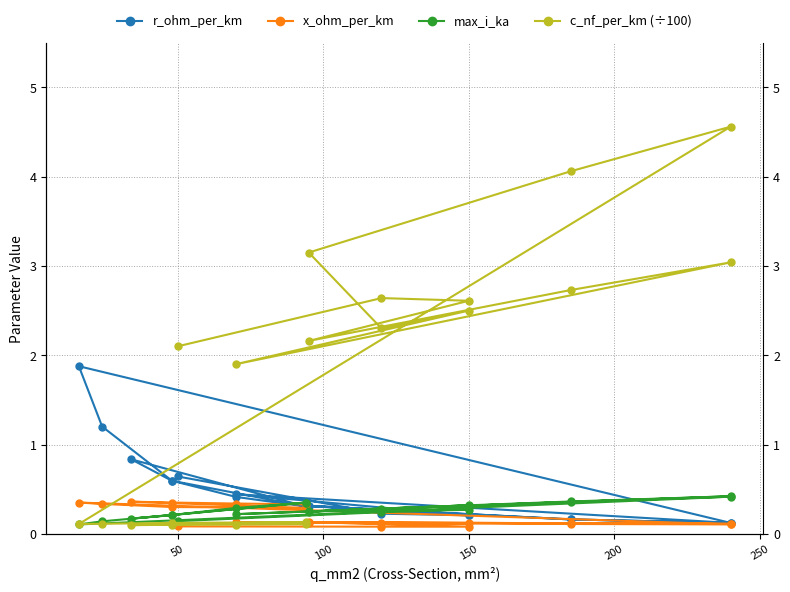

True or false: x_ohm_per_km and c_nf_per_km (÷100) intersect in this chart.

True